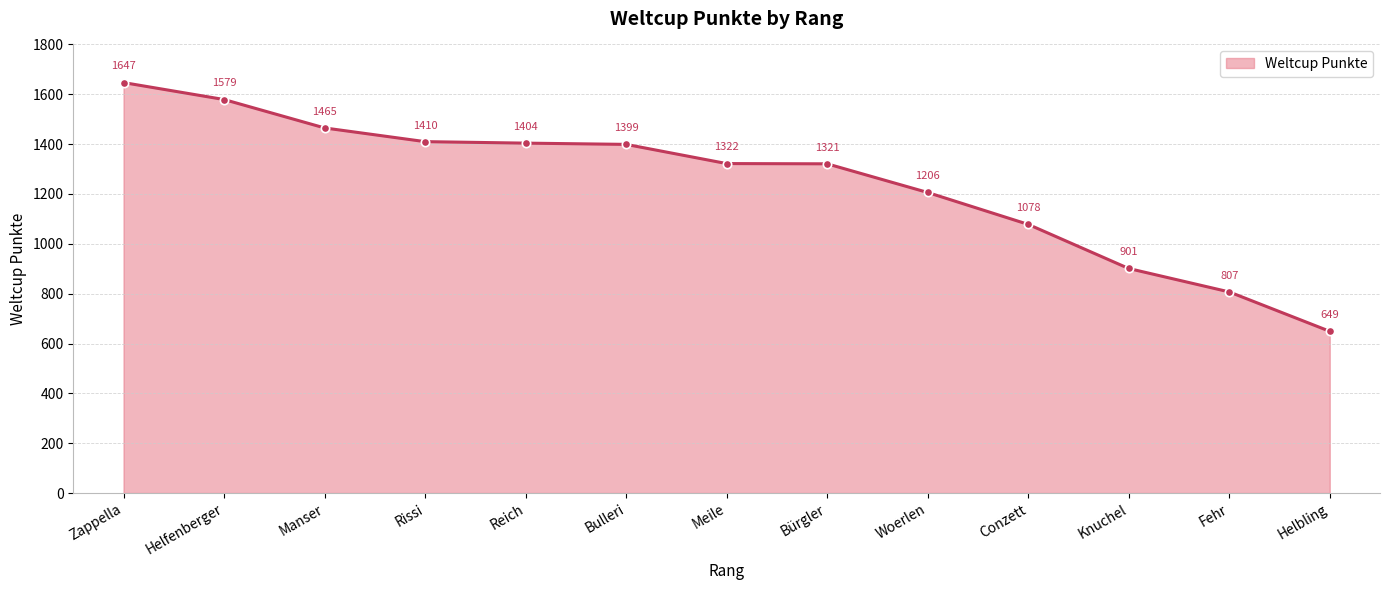

Count the number of values greater than 1322.

6